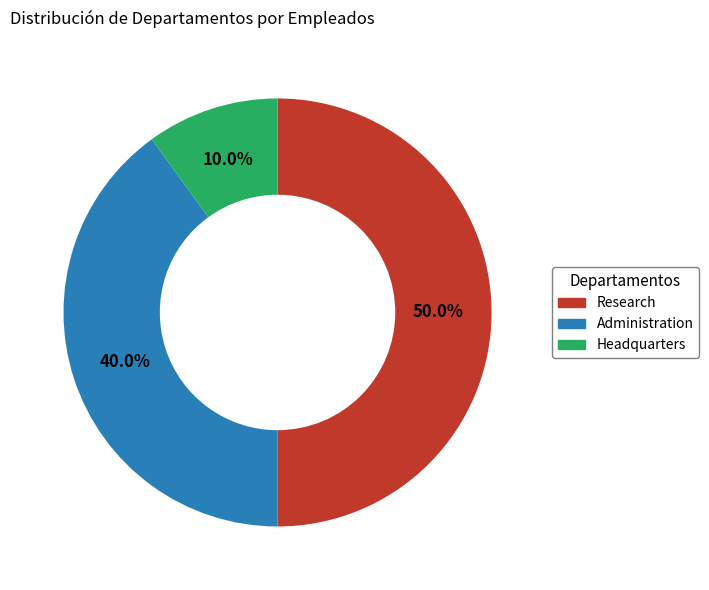

Count the number of slices in the pie.

3